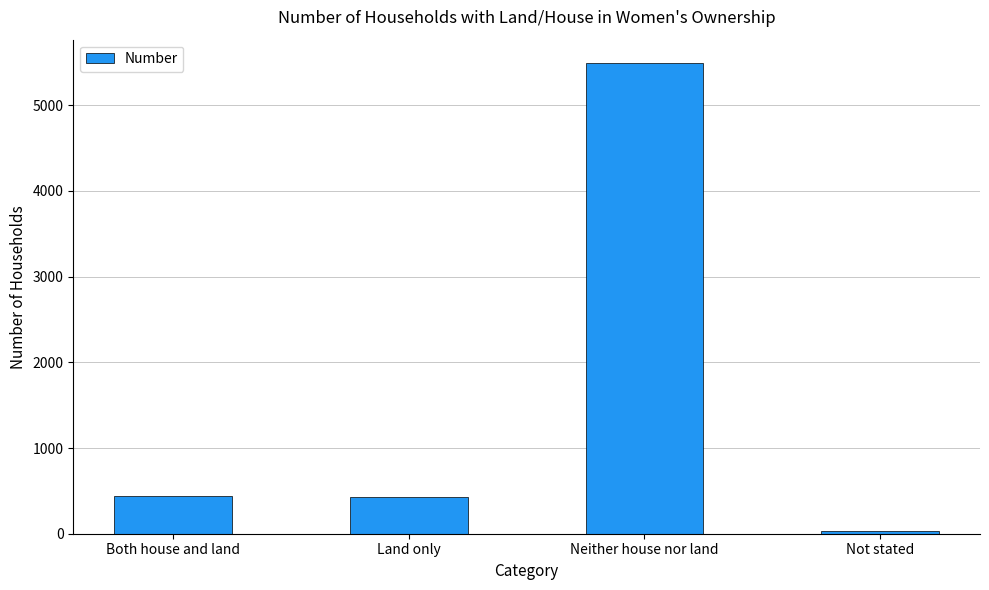

How many categories are shown in the chart?

4